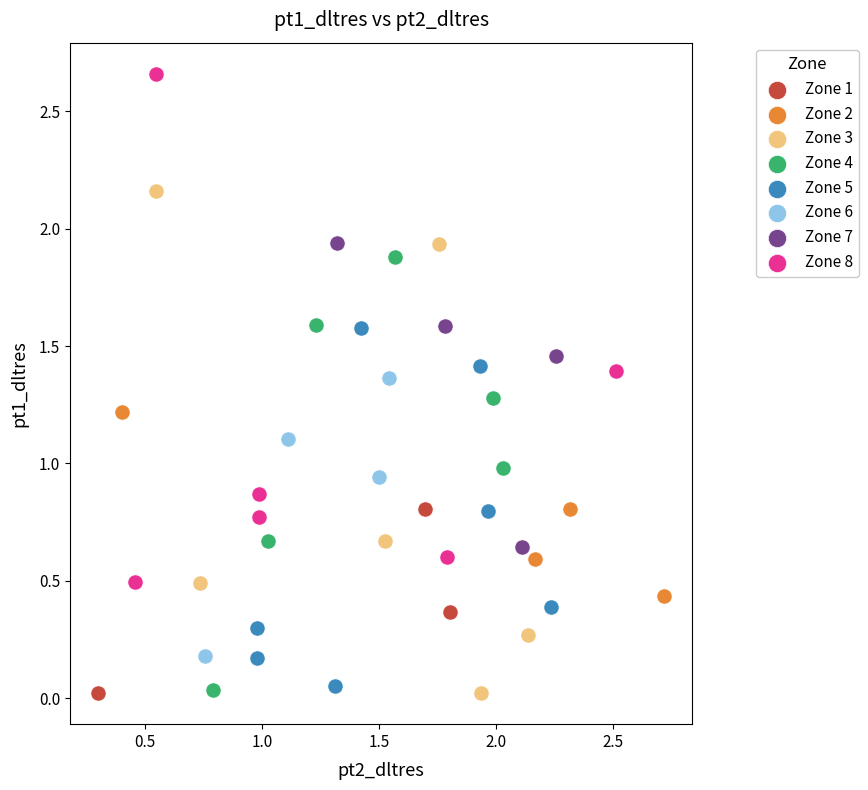

What are all the series names shown in the legend?

Zone 1, Zone 2, Zone 3, Zone 4, Zone 5, Zone 6, Zone 7, Zone 8